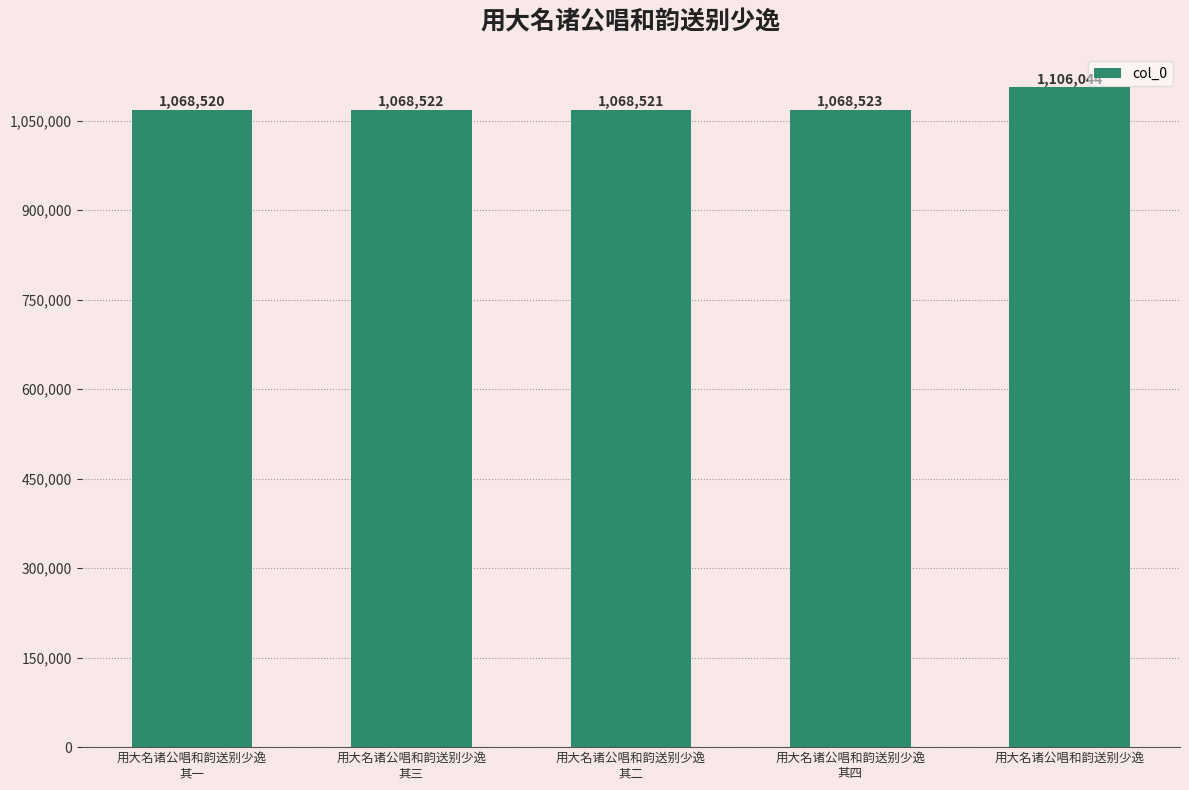

What is the label of the 3rd bar from the right?

用大名诸公唱和韵送别少逸
其二